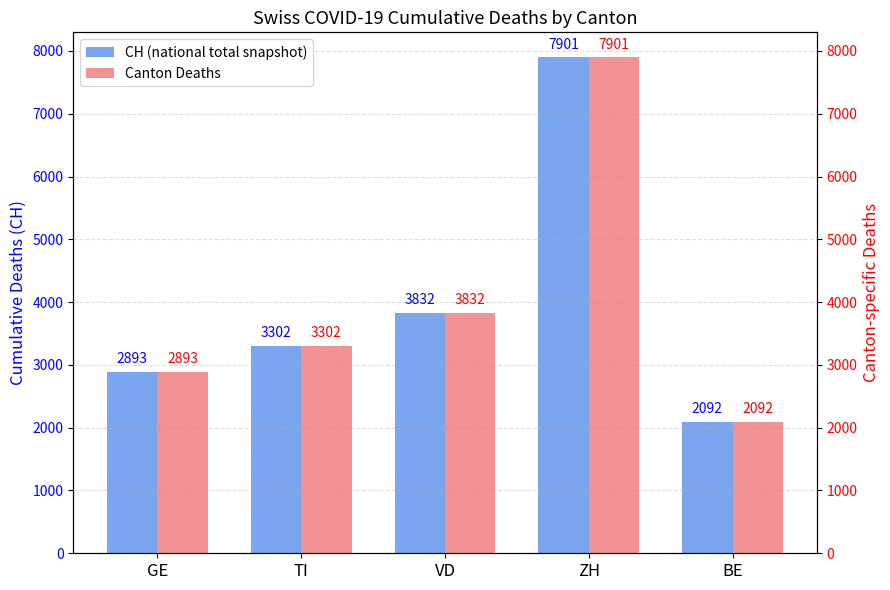

At which label does Canton Deaths first exceed 3302?

VD